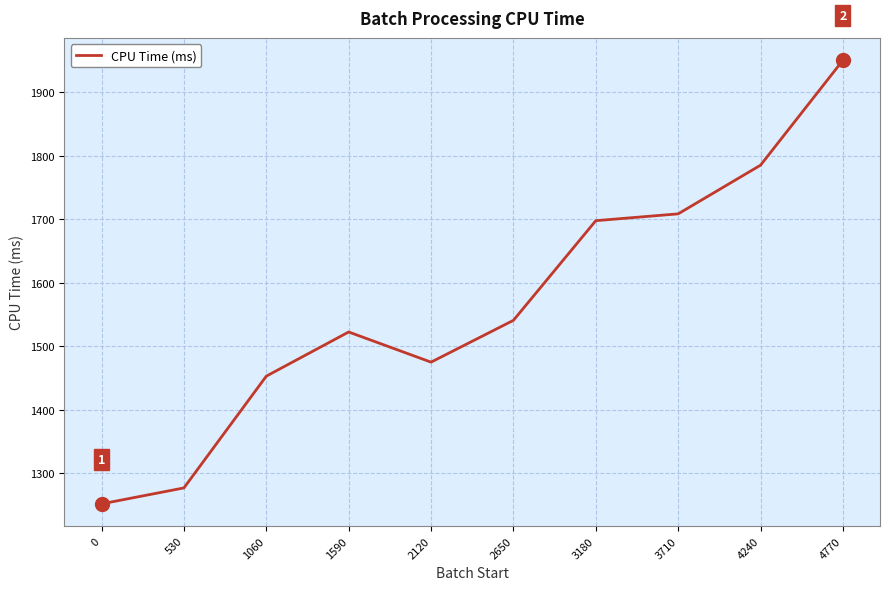

How many interior local peaks (higher than both neighbors) does the data have?

1